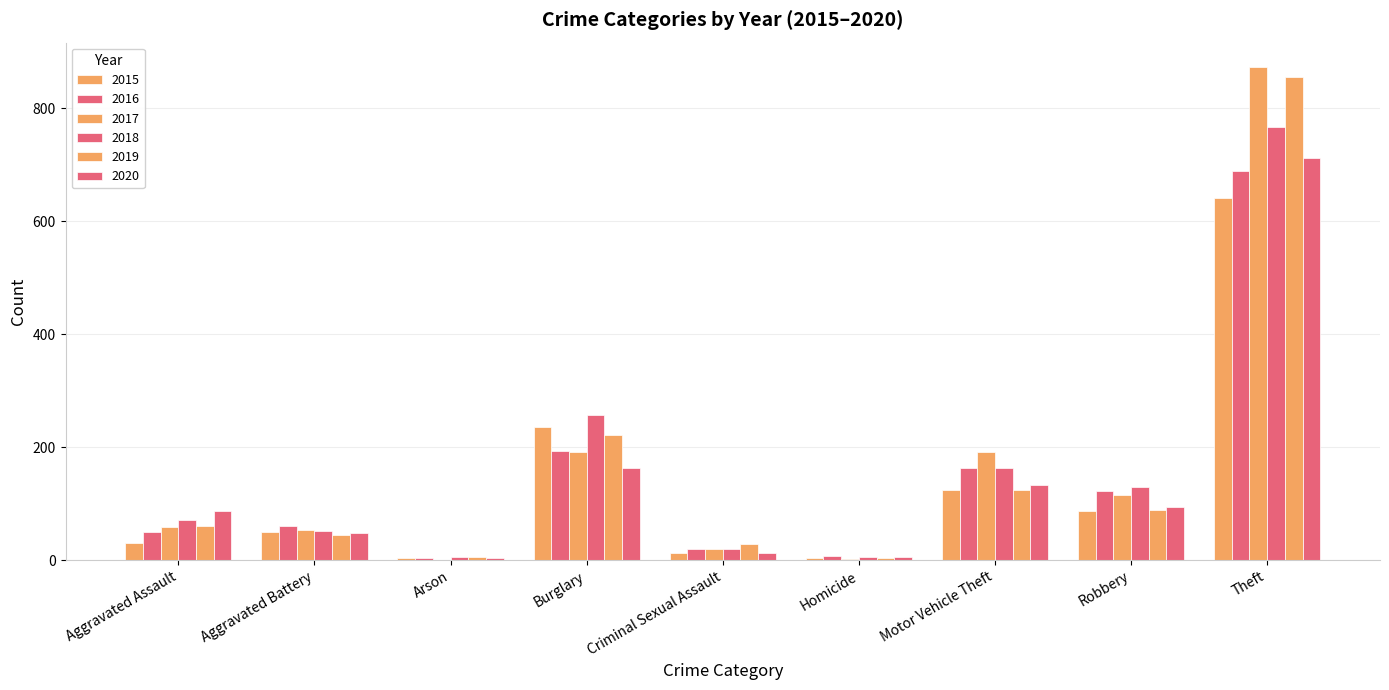

How many groups of bars are there?

9